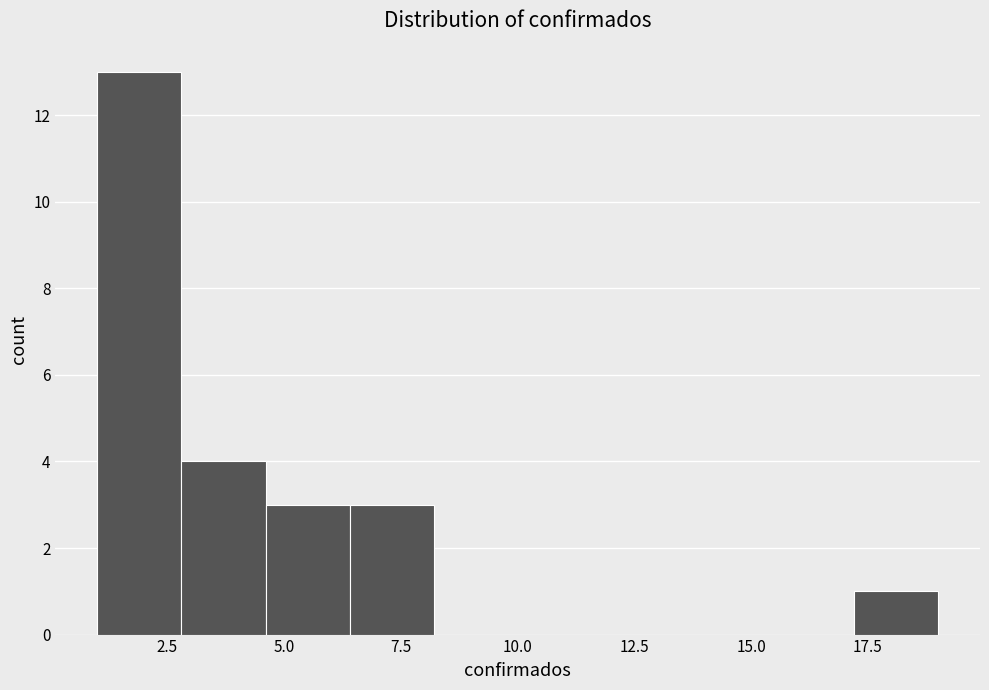

Read against the x-axis, roughly where is the centre of the tallest bar?

2.0